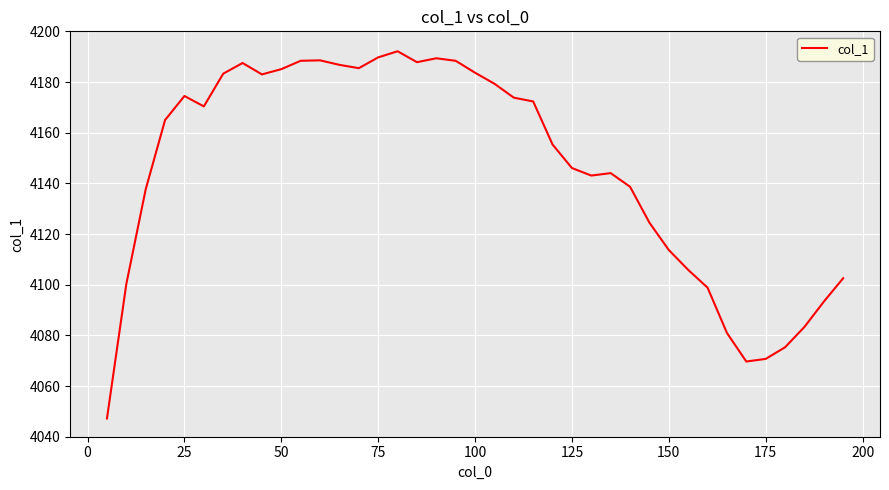

What is the difference between the maximum and second lowest values?

122.5